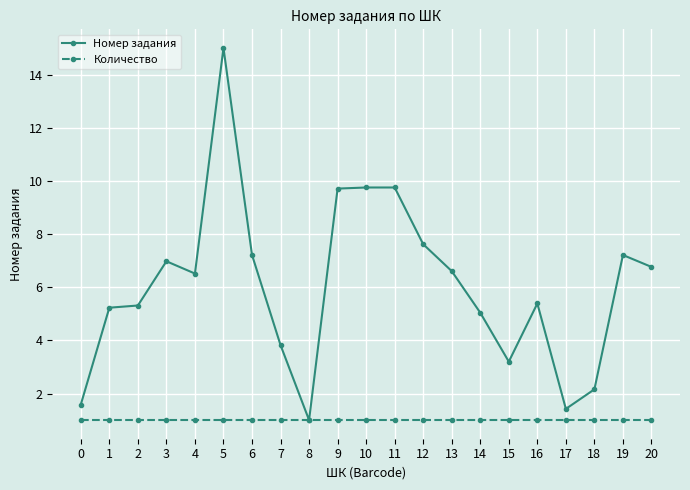

List the series in order of their peak value, lowest first.

Количество, Номер задания